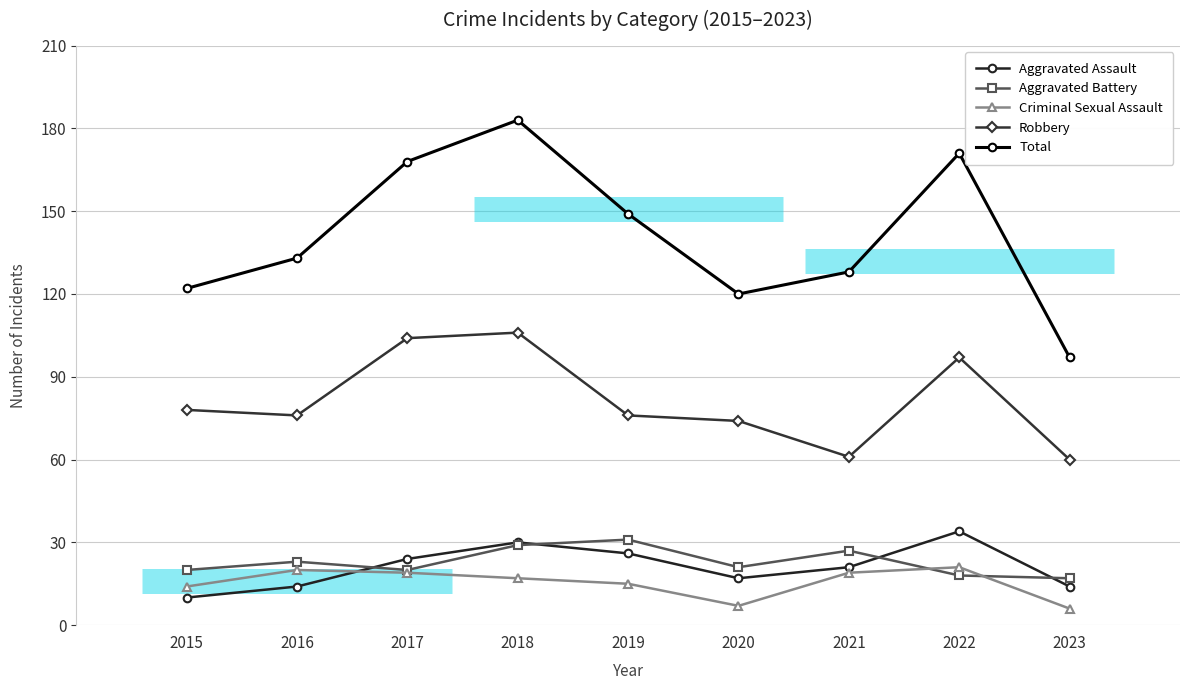

True or false: Total and Aggravated Battery intersect in this chart.

False